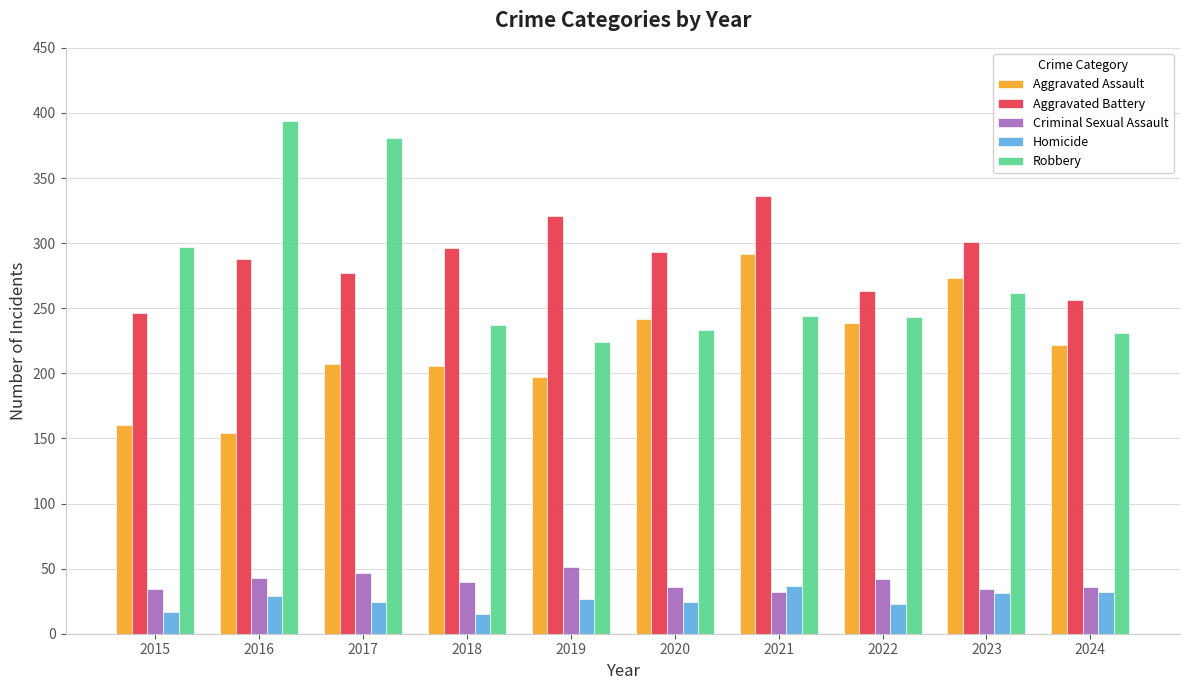

Which series has the largest range (max minus min)?

Robbery